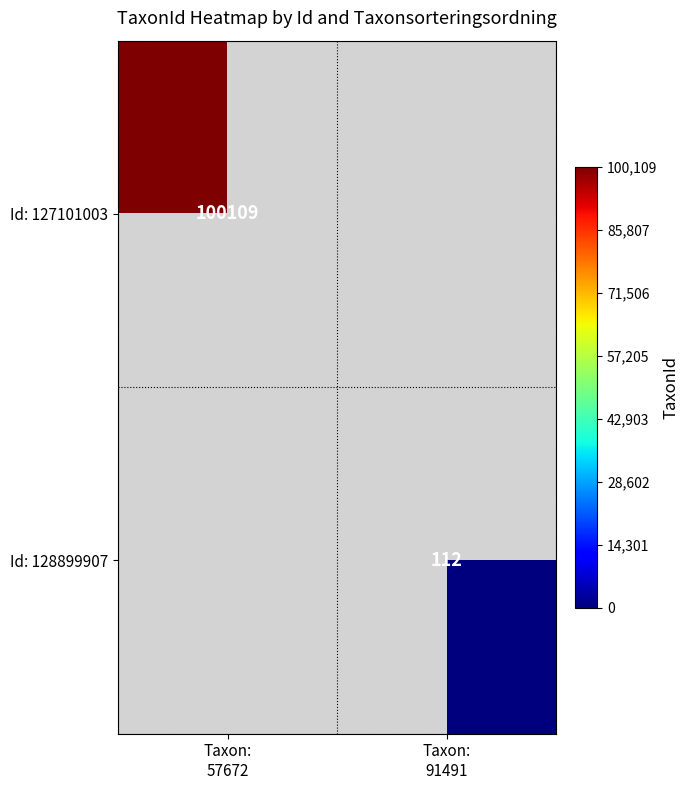

How many values in Id: 127101003 are above zero?

1